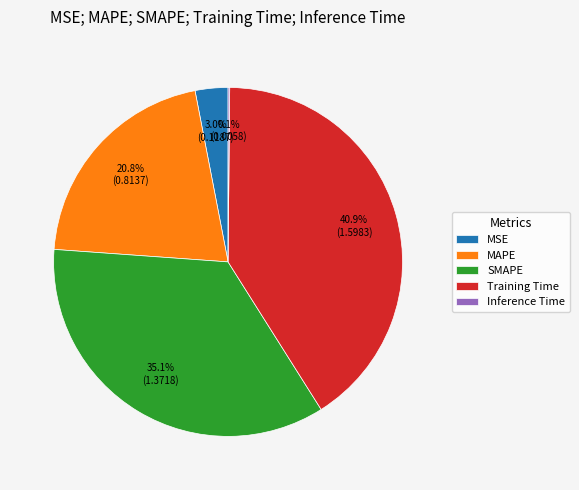

Approximately how many times larger is the value at MAPE compared to Training Time?

0.5